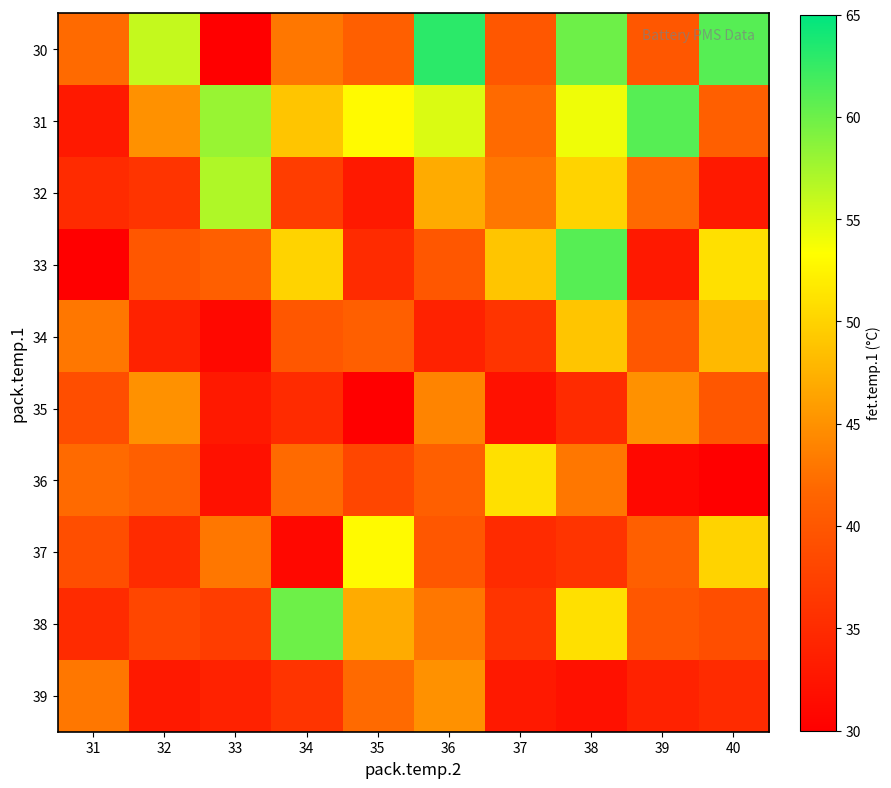

Which category has the highest value across all series?

36